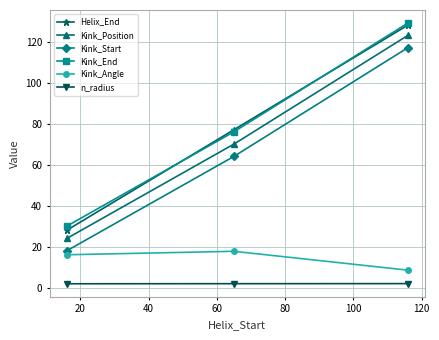

What is the value of the Kink_Position point at the 1st from the left?

24.0